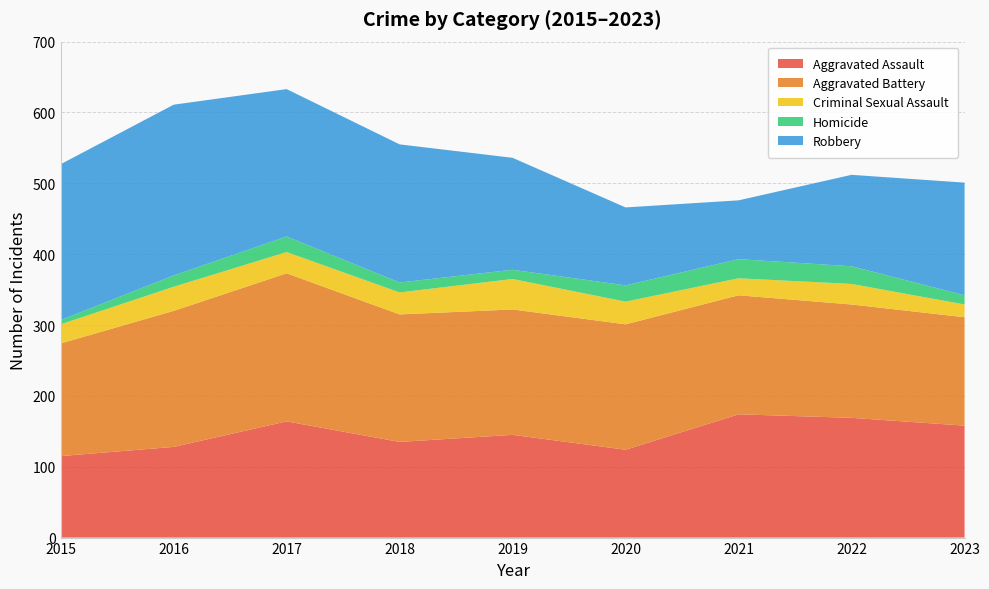

Reading left to right, transcribe all the data shown in this chart.

Aggravated Assault: 2015=115	2016=128	2017=164	2018=135	2019=145	2020=124	2021=174	2022=169	2023=158
Aggravated Battery: 2015=159	2016=192	2017=209	2018=180	2019=177	2020=177	2021=168	2022=160	2023=153
Criminal Sexual Assault: 2015=27	2016=34	2017=30	2018=31	2019=43	2020=32	2021=24	2022=29	2023=18
Homicide: 2015=6	2016=16	2017=22	2018=14	2019=13	2020=23	2021=27	2022=25	2023=13
Robbery: 2015=220	2016=241	2017=208	2018=195	2019=158	2020=110	2021=83	2022=129	2023=159